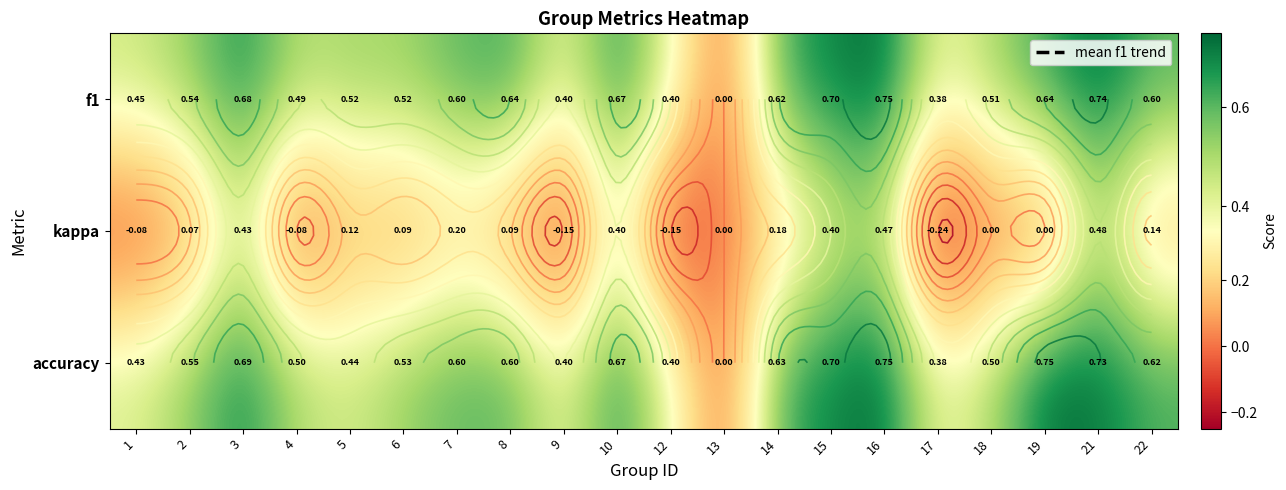

What is the average value of the kappa series?

0.1